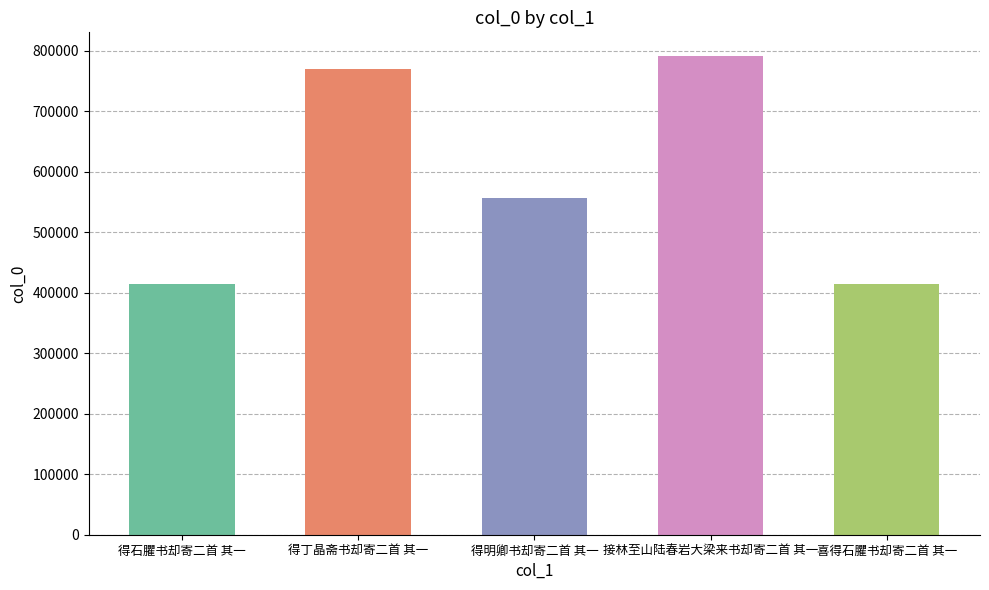

What is the minimum value shown in the chart?

413941